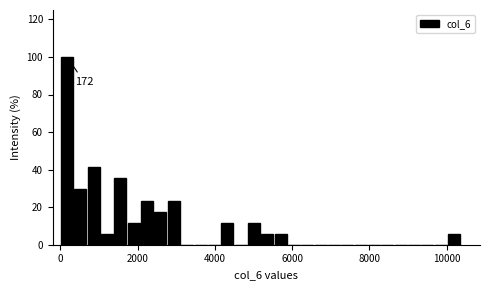

Around what value on the x-axis is the tallest bar? Give the approximate position of its centre, as read against the axis.

200